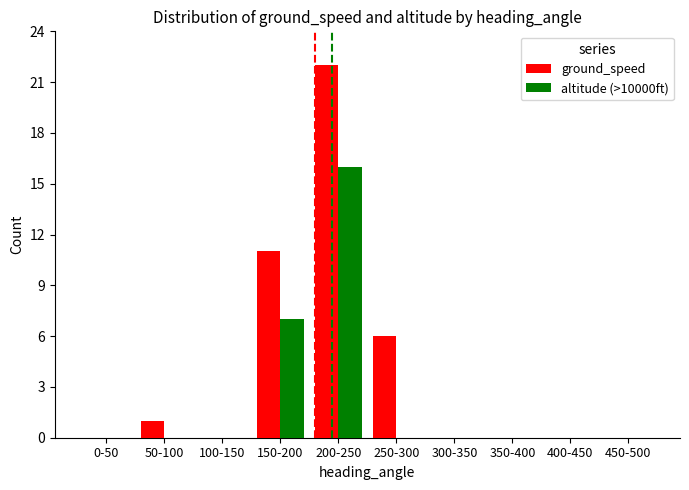

Which series has the largest total across all categories?

ground_speed